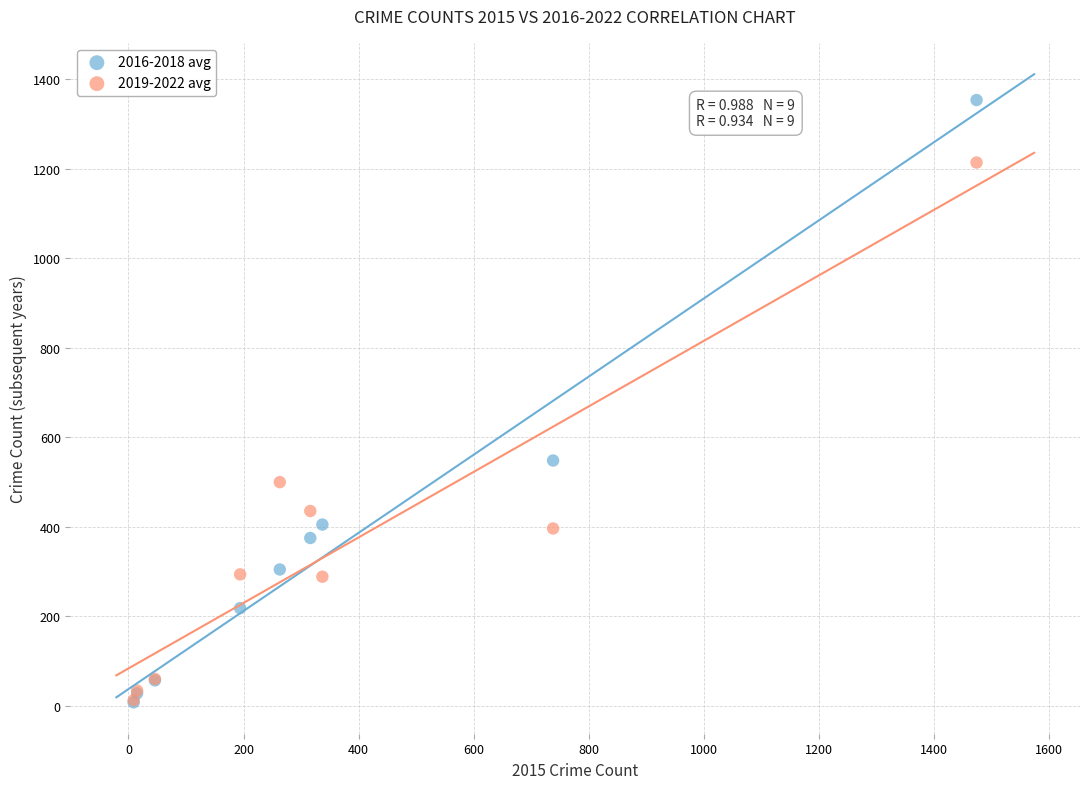

Which series has the widest spread of Y values?

2016-2018 avg